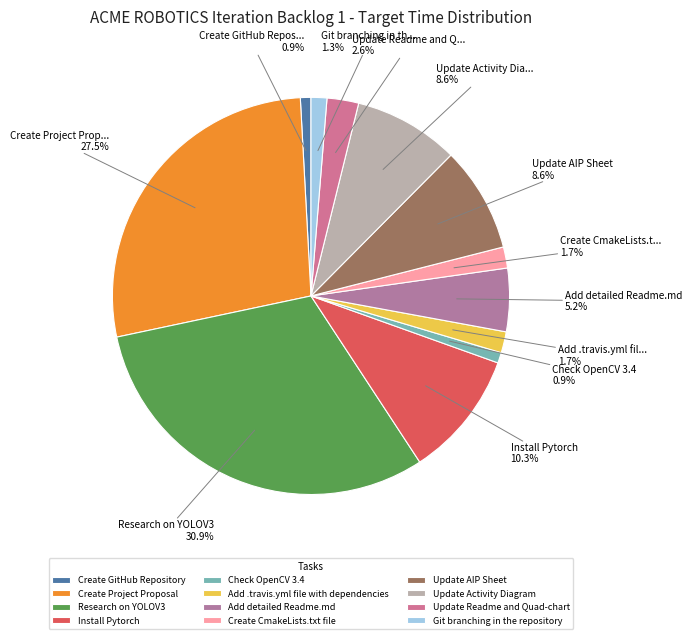

To the nearest percent, what portion does Create Project Proposal represent?

27%